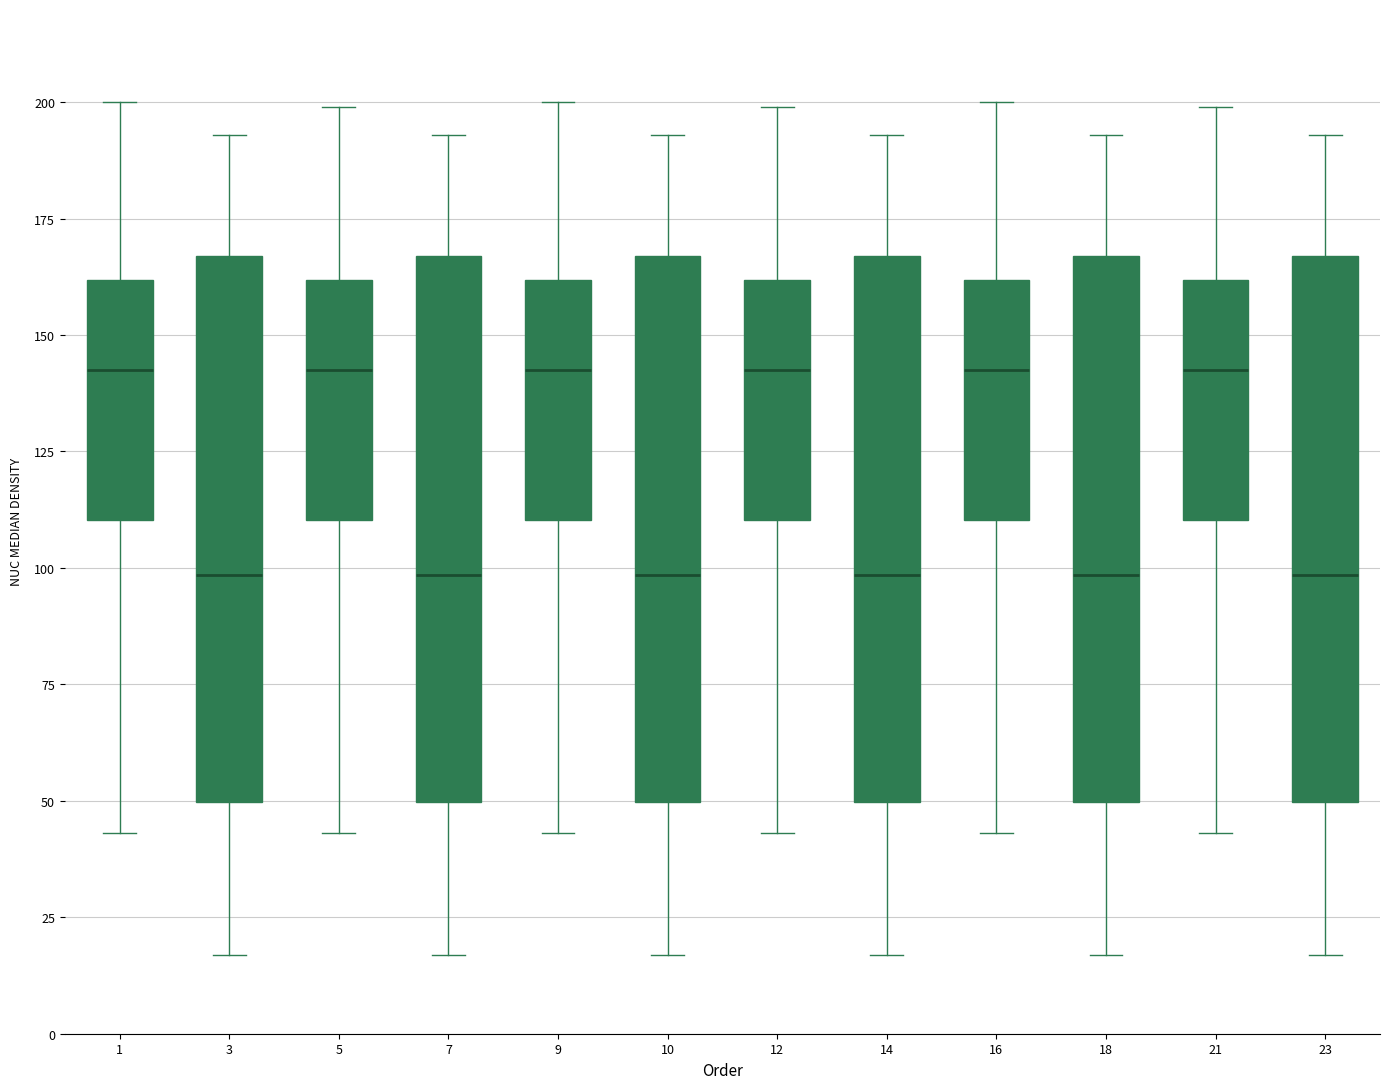

Reading left to right, transcribe this box plot: for each box, give where its median line is, the range the box spans, and where its two whiskers end, as read against the y-axis. The values are not printed on the chart, so give them approximately, as read against the axis.

1: median 145, box 110 to 160, whiskers 45 to 200
3: median 100, box 50 to 165, whiskers 15 to 195
5: median 145, box 110 to 160, whiskers 45 to 200
7: median 100, box 50 to 165, whiskers 15 to 195
9: median 145, box 110 to 160, whiskers 45 to 200
10: median 100, box 50 to 165, whiskers 15 to 195
12: median 145, box 110 to 160, whiskers 45 to 200
14: median 100, box 50 to 165, whiskers 15 to 195
16: median 145, box 110 to 160, whiskers 45 to 200
18: median 100, box 50 to 165, whiskers 15 to 195
21: median 145, box 110 to 160, whiskers 45 to 200
23: median 100, box 50 to 165, whiskers 15 to 195